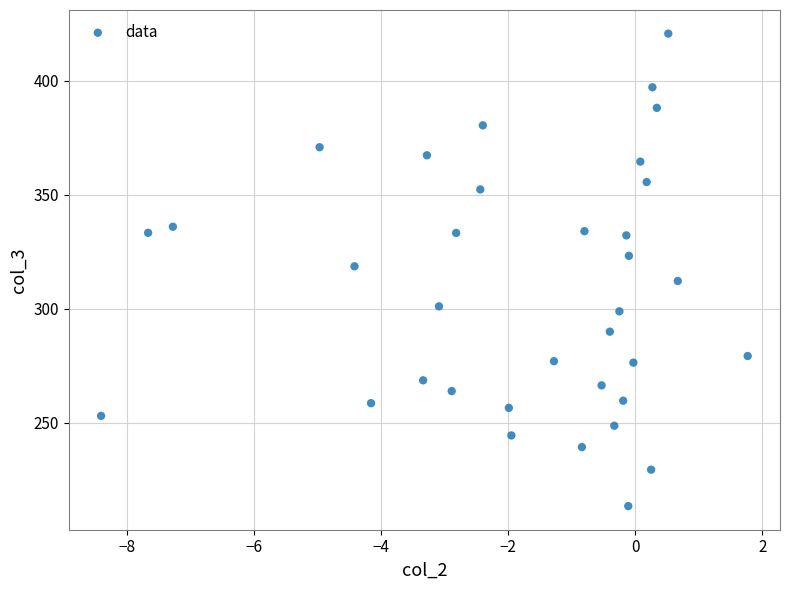

What is the range of Y values (max minus min)?

207.4